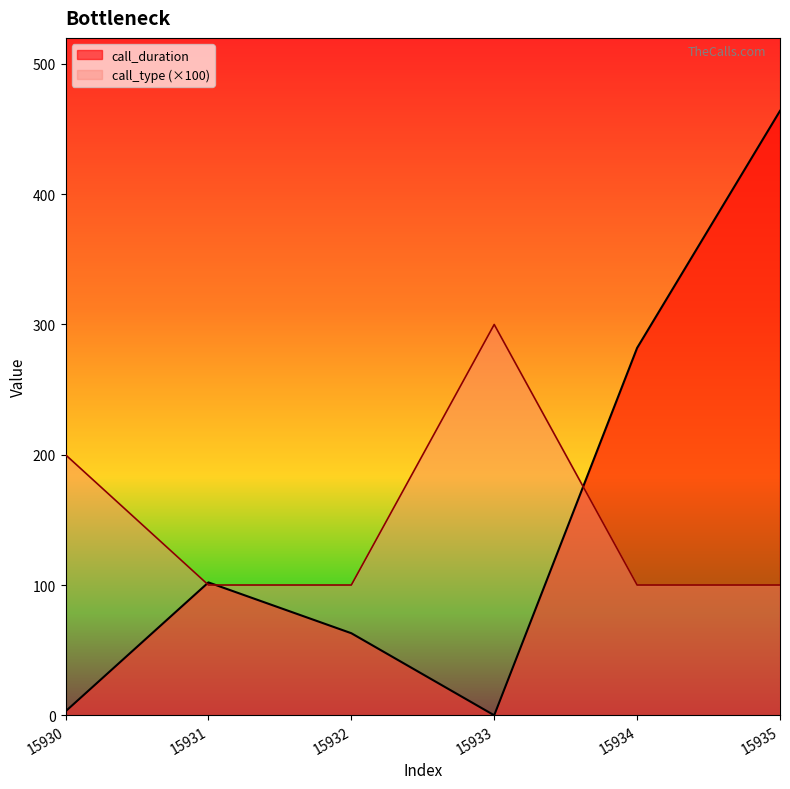

How many lines are shown in the chart?

2